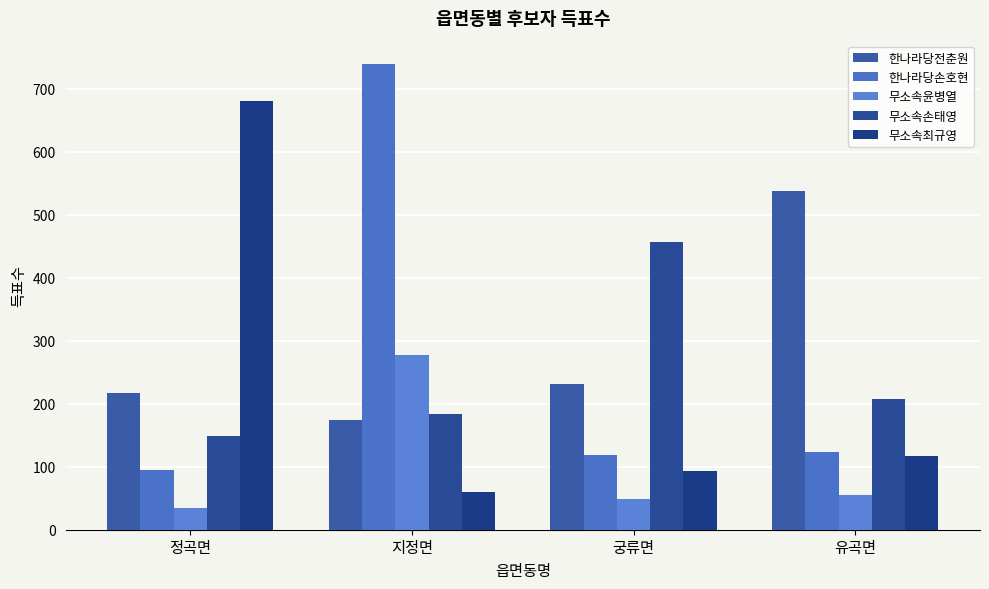

What is the spread (max minus min) of values at 궁류면?

407